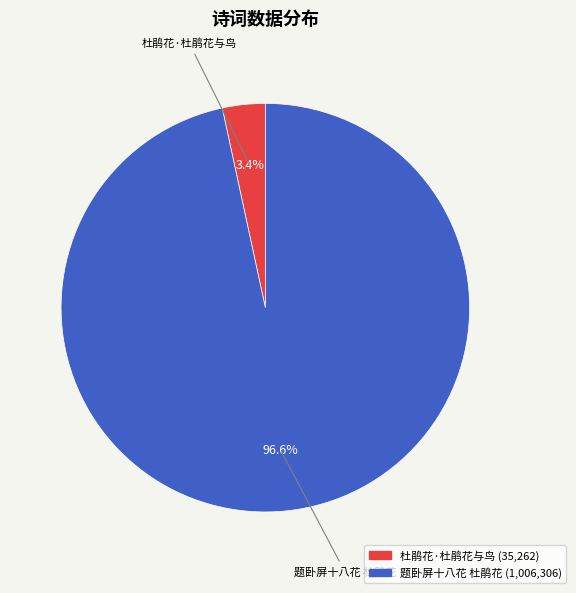

Does 杜鹃花·杜鹃花与鸟 account for over 50% of the chart?

No